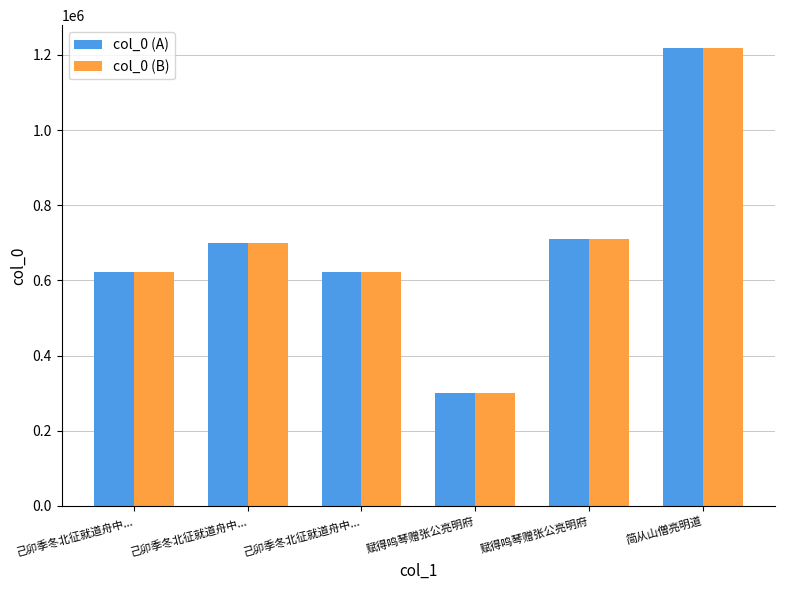

At which label does col_0 (B) first exceed 699669?

赋得鸣琴赠张公亮明府